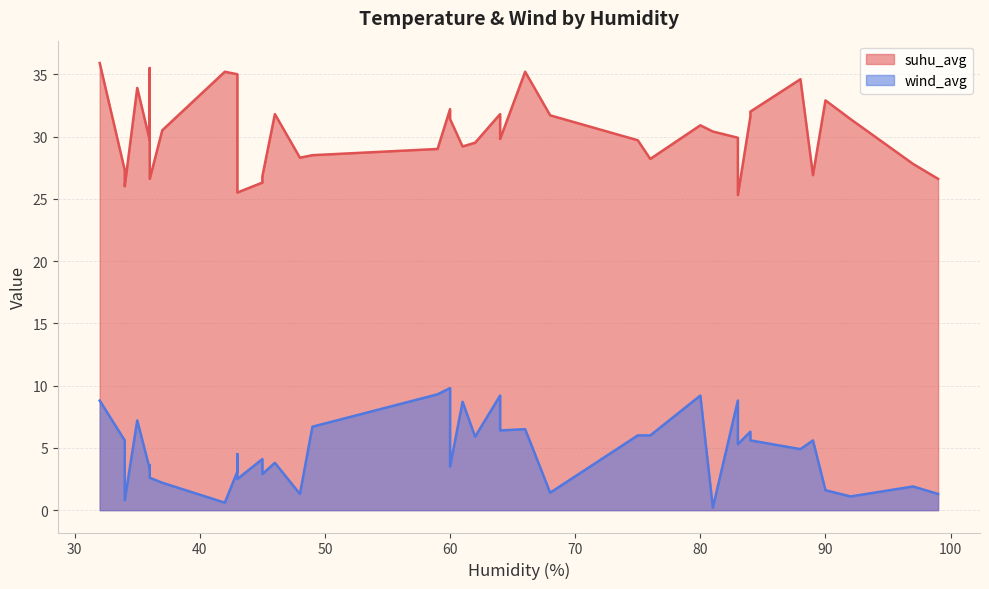

At which category does suhu_avg reach its first local peak?

3